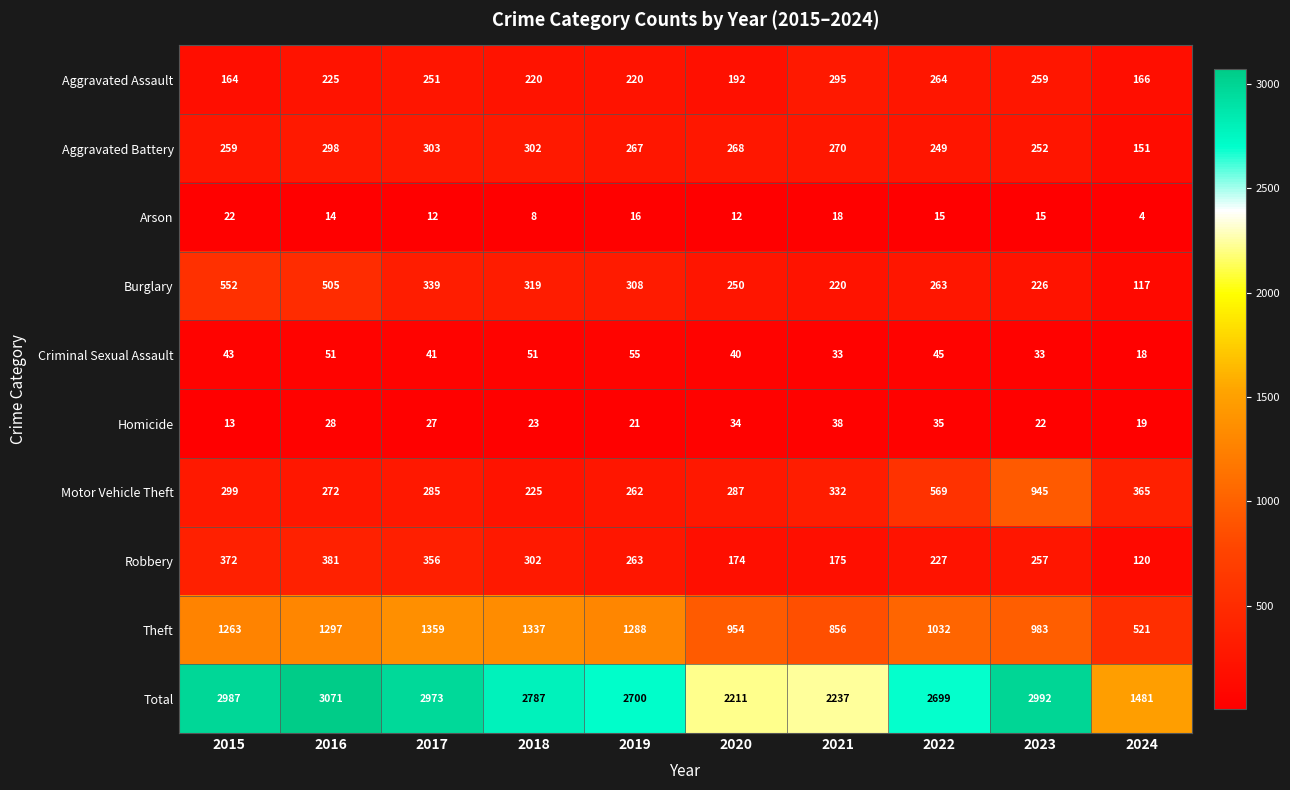

The Aggravated Assault series shows 220 at 2019. True or false?

True